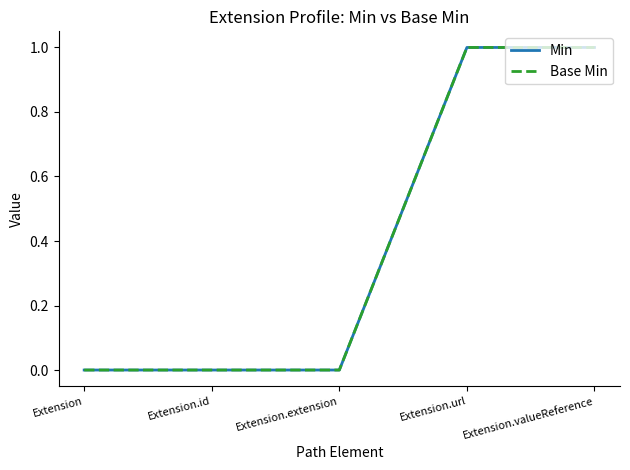

Does the chart display data point markers on the line(s)?

No